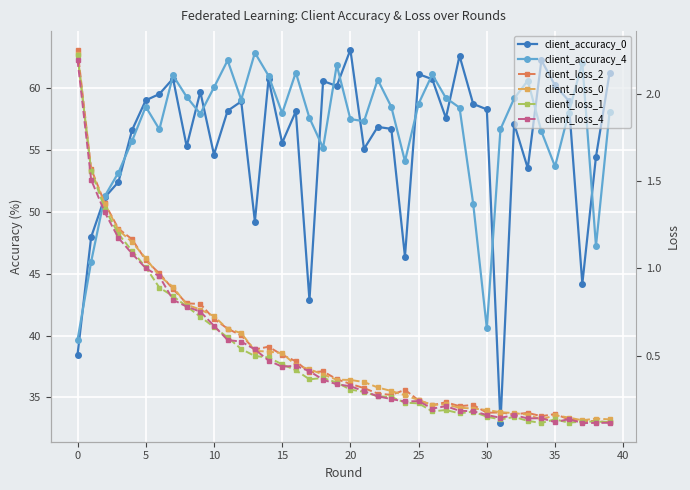

How many interior local valleys does the client_loss_2 series have?

8